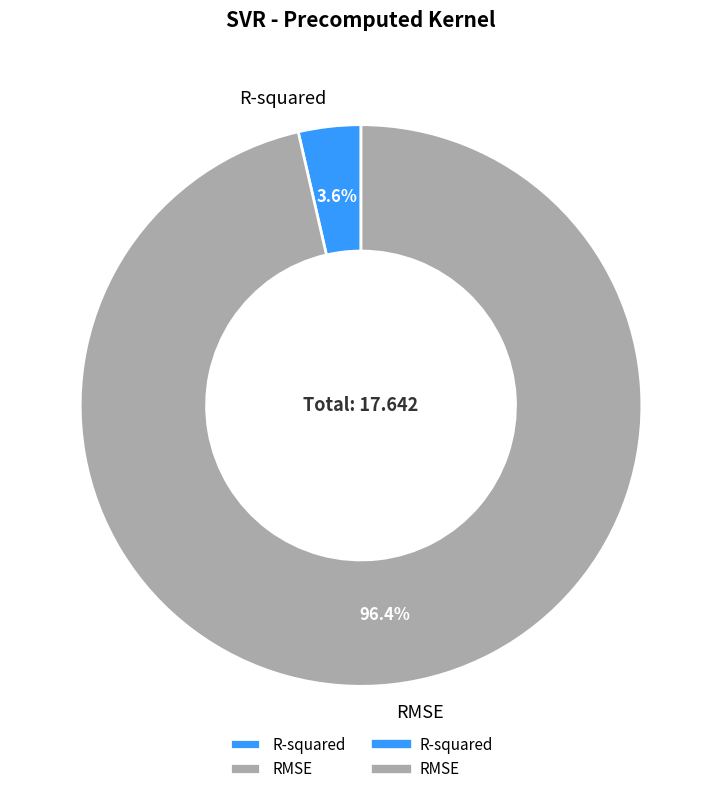

Between R-squared and RMSE, which is larger?

RMSE